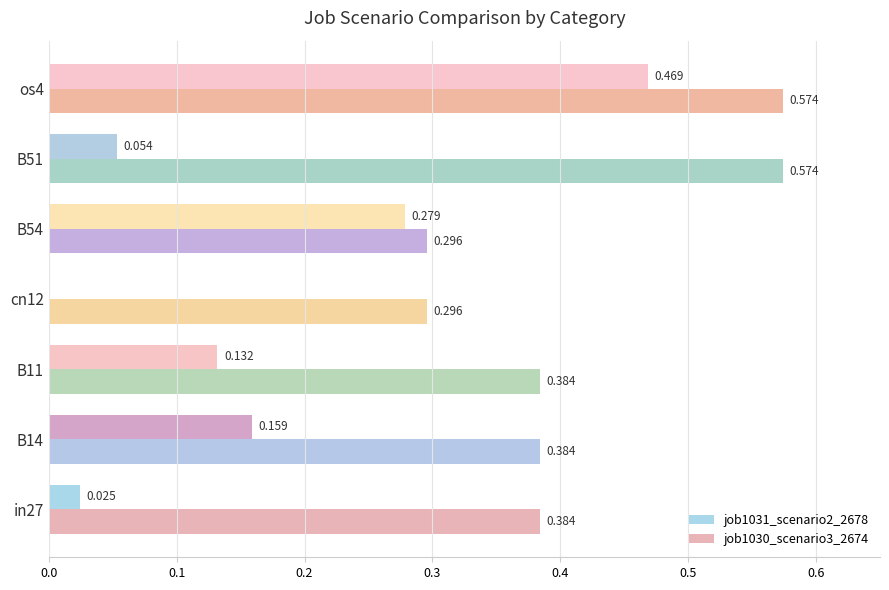

Reading left to right, what are all the values shown in this chart?

job1031_scenario2_2678: 0.0	0.2	0.1	0.0	0.3	0.1	0.5
job1030_scenario3_2674: 0.4	0.4	0.4	0.3	0.3	0.6	0.6